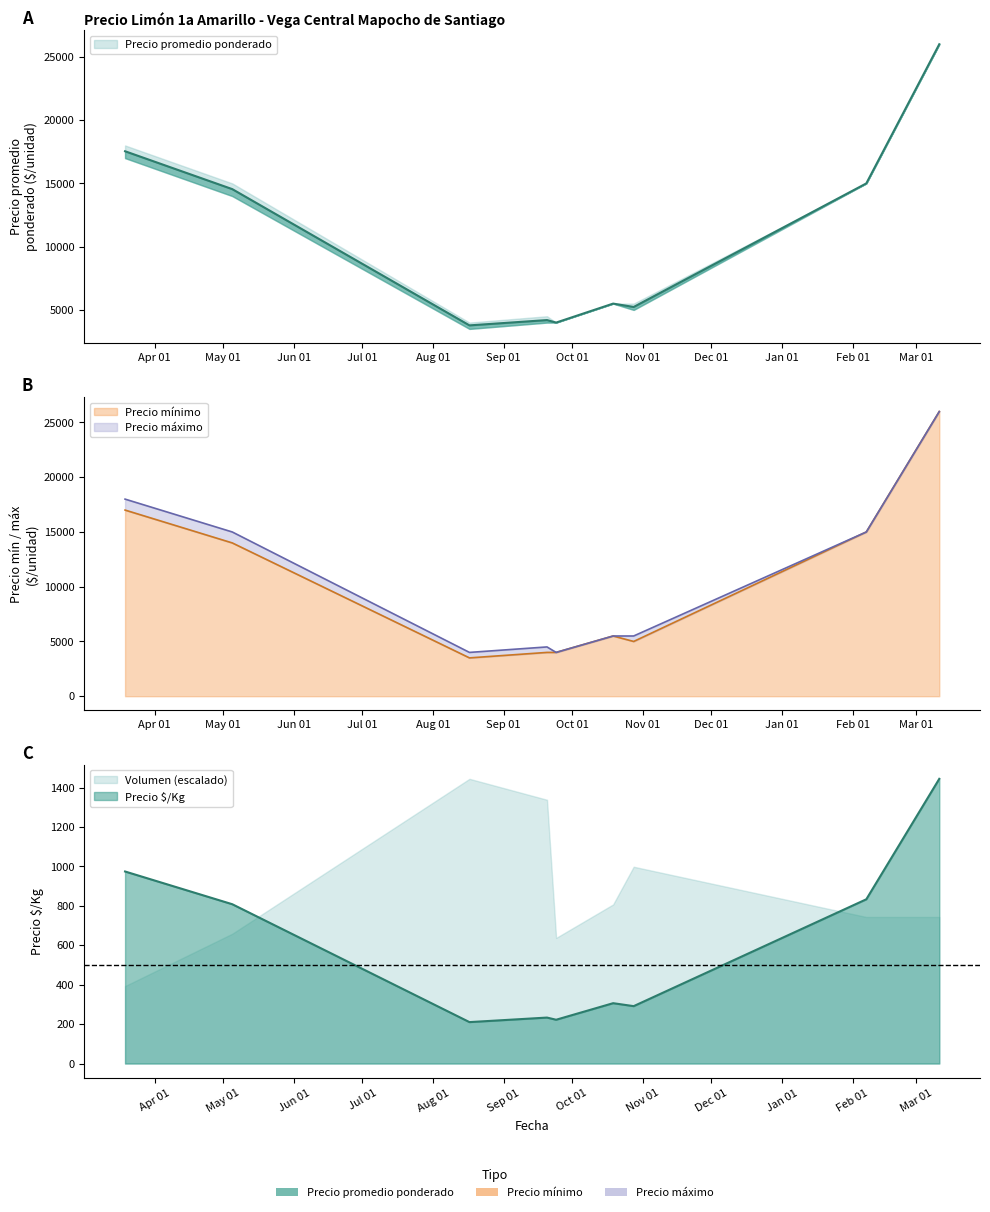

What is the label of the 7th point from the left?

2021-10-28